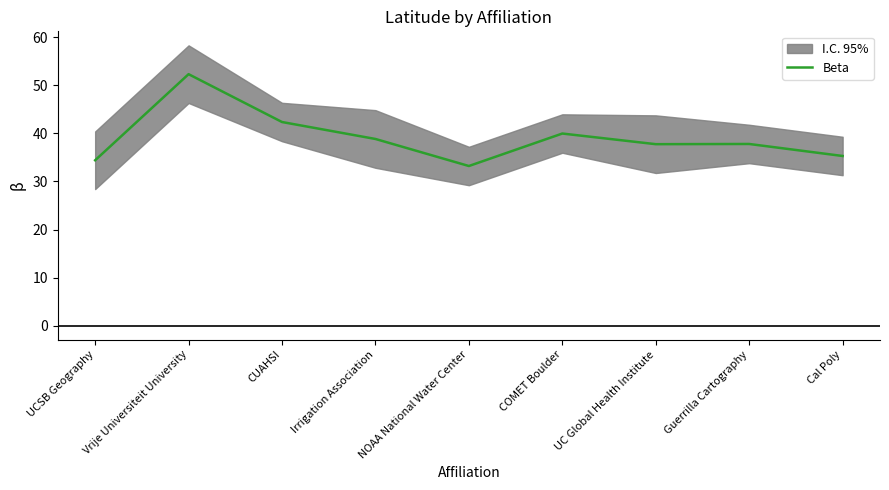

How many lines are shown in the chart?

1